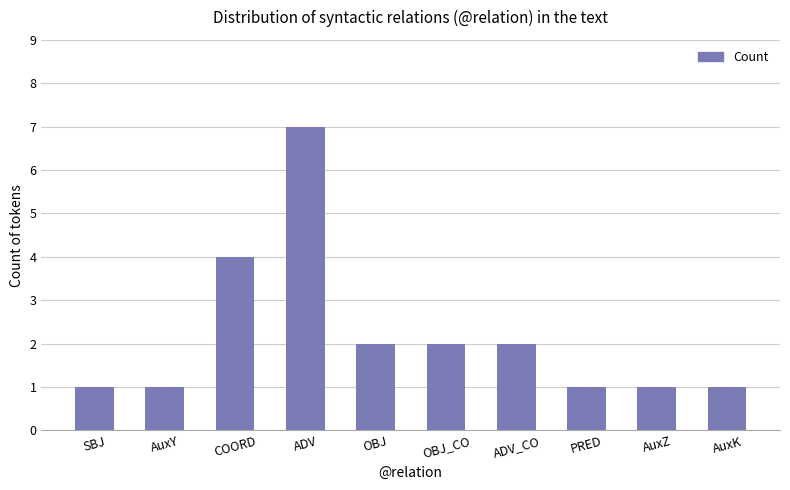

What is the sum of the values at OBJ and ADV_CO?

4